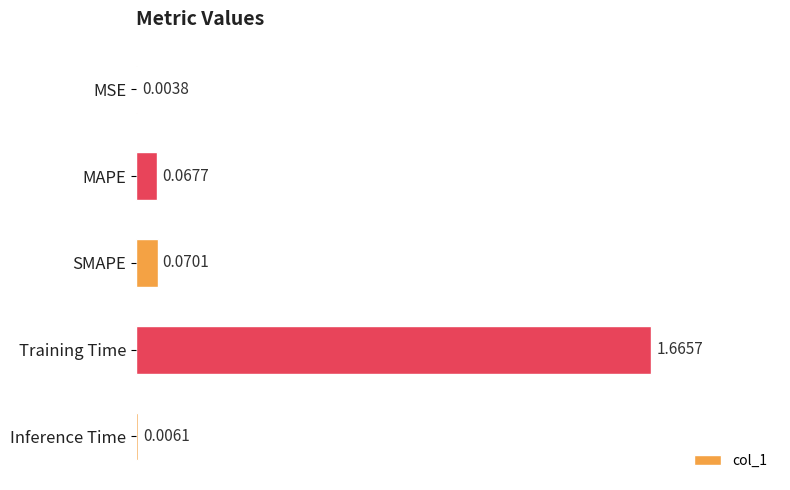

What is the change in value from MAPE to Training Time?

+1.6